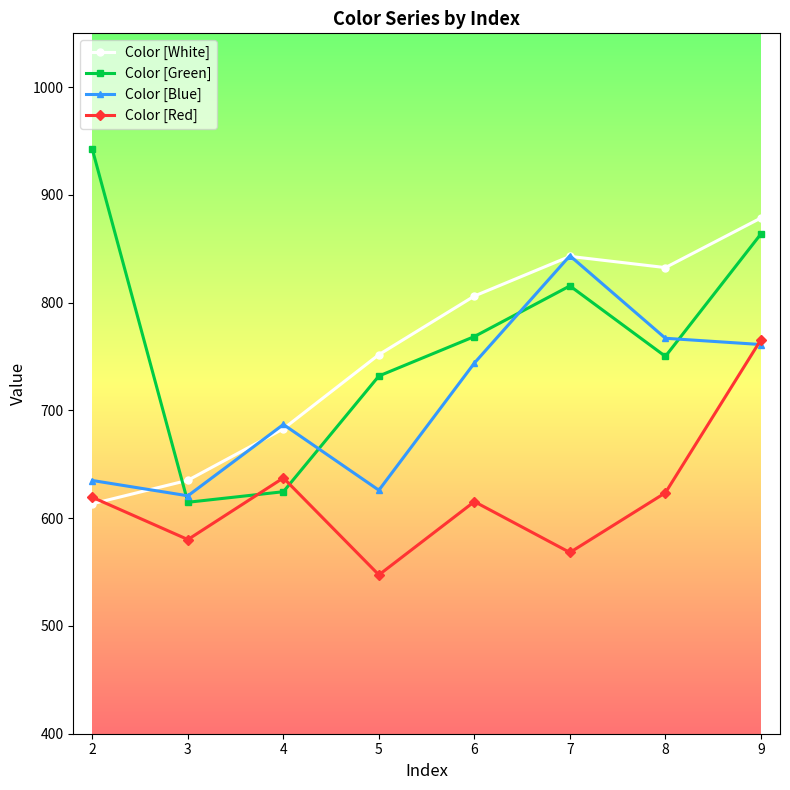

Does the chart have visible grid lines?

No